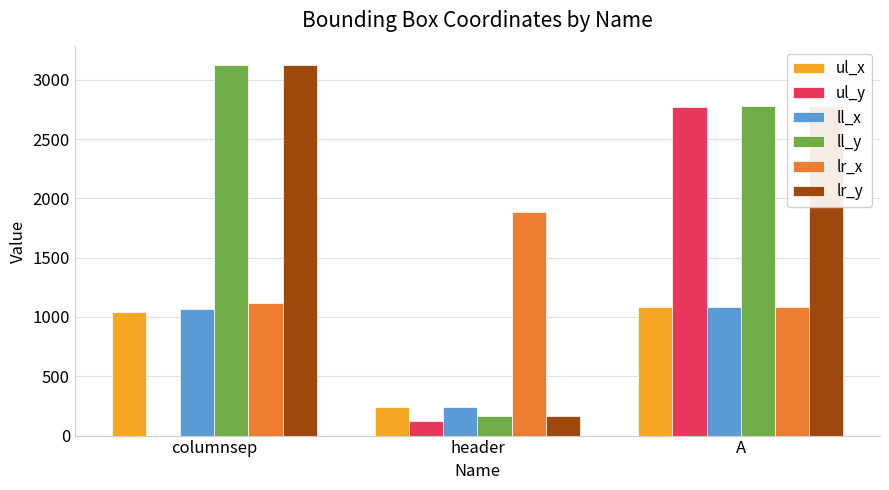

How many groups of bars are there?

3